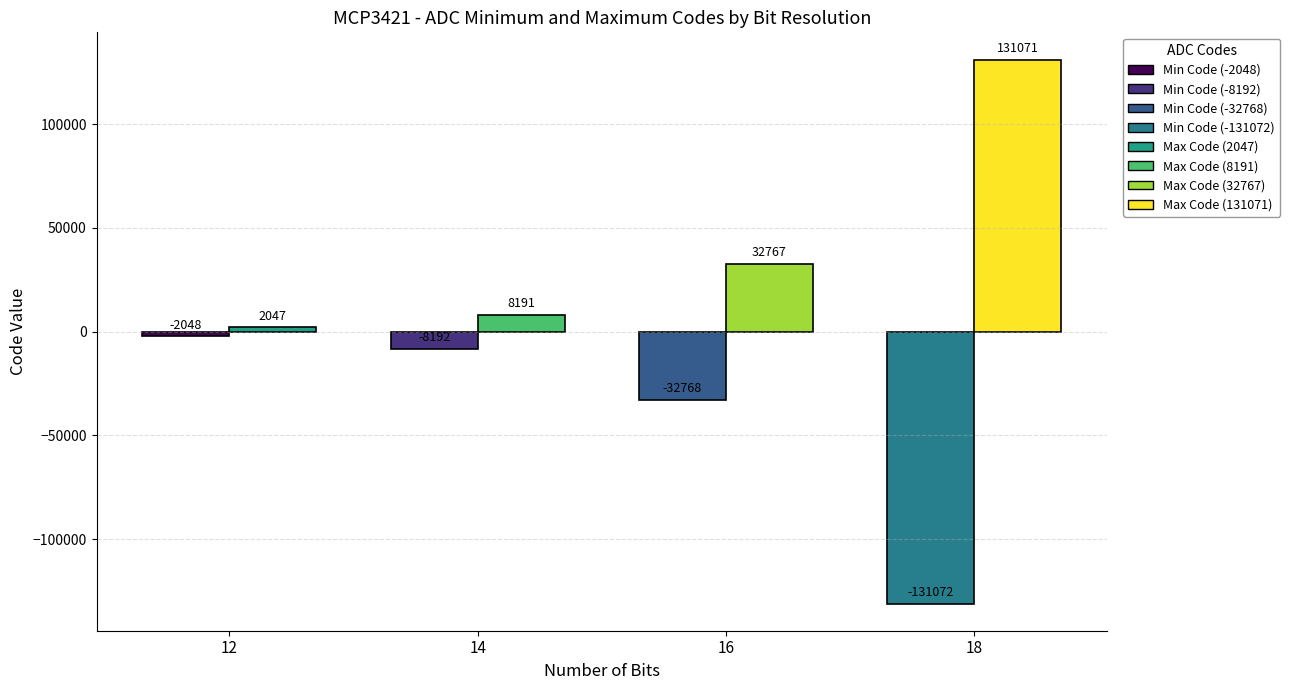

What is the spread (max minus min) of values at 14?

16383